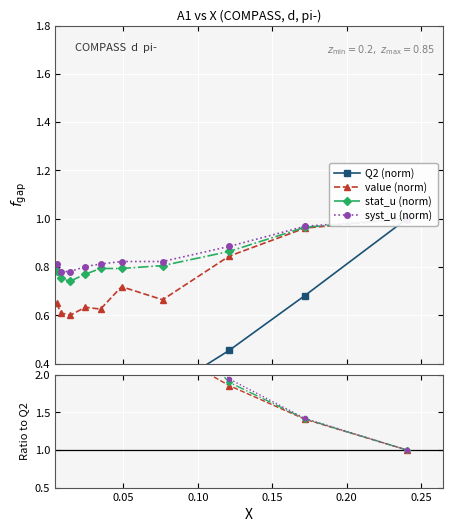

Rank the series at 0.0244 from highest to lowest value.

syst_u, stat_u, value, Q2